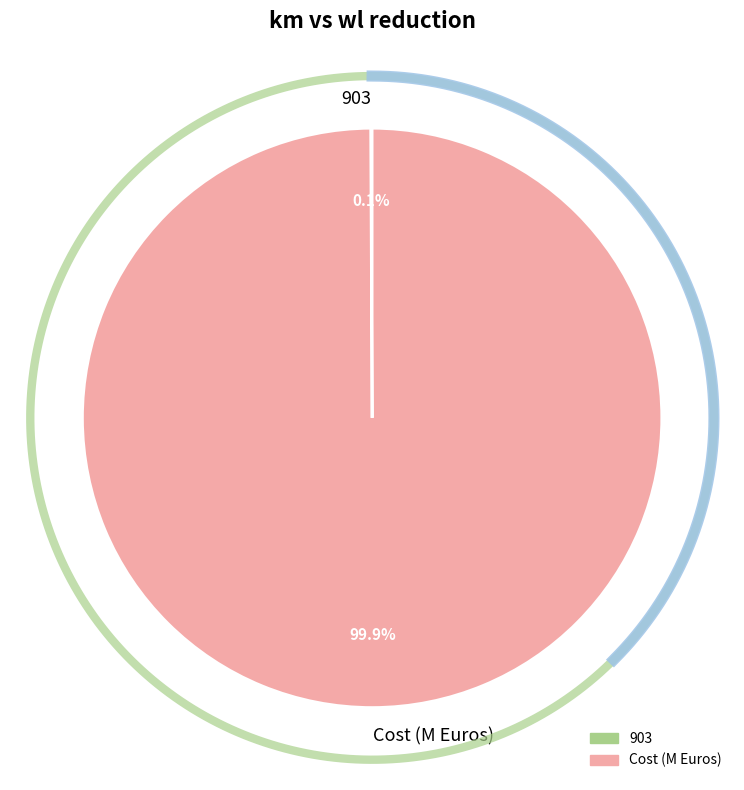

What is the majority slice?

Cost (M Euros)